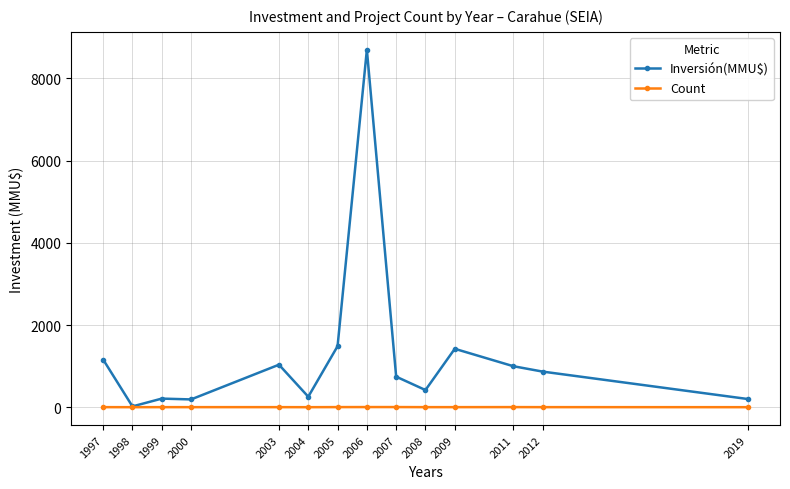

Is it true that Inversión(MMU$) equals 210 at 1999?

True